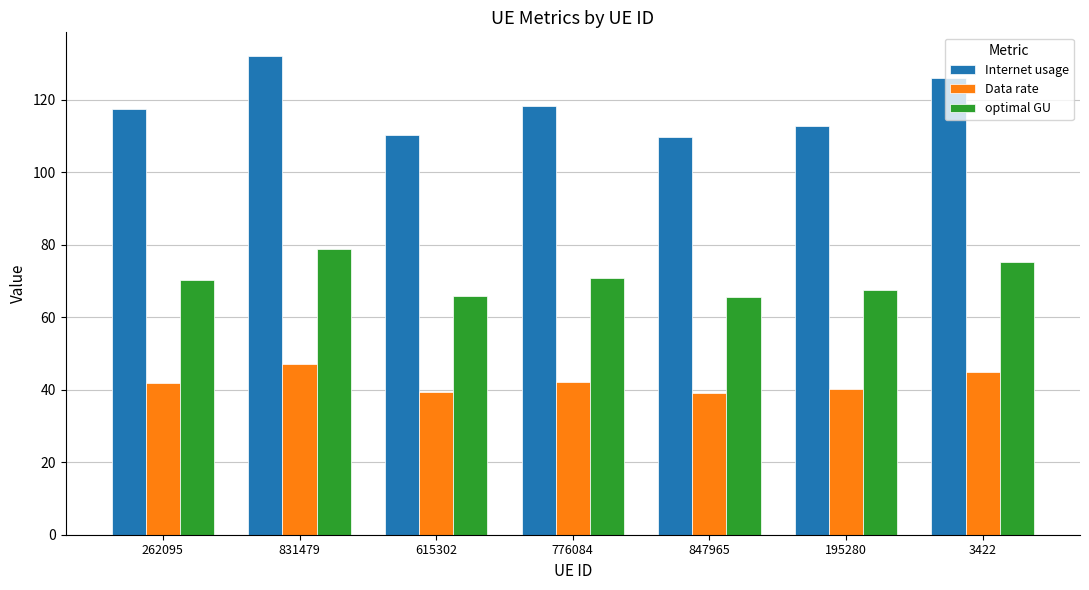

How many categories are shown in the chart?

7